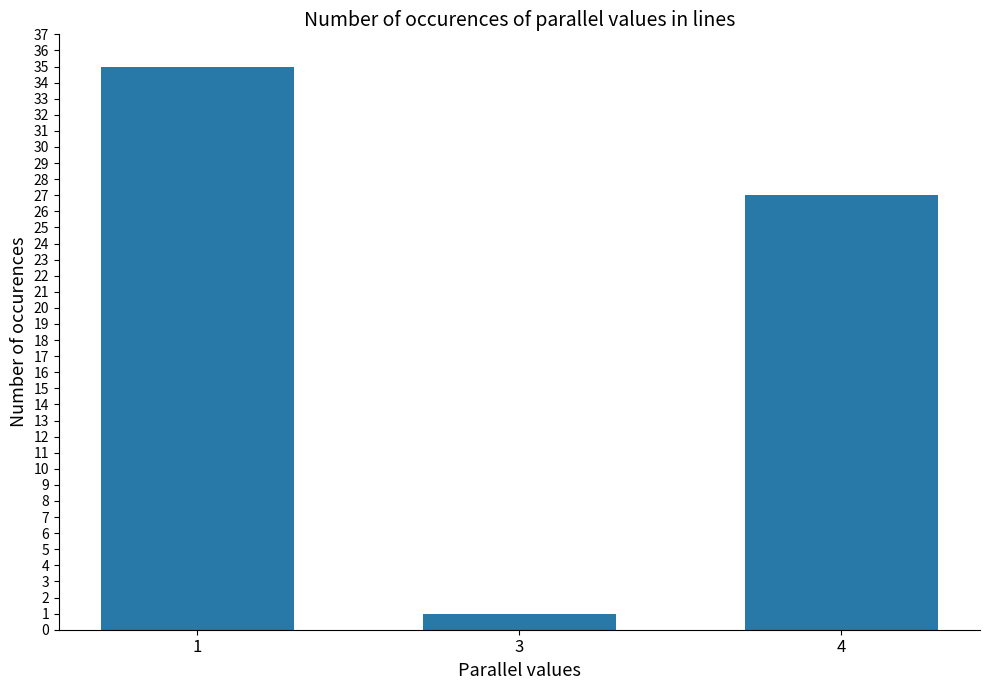

What is the ratio of the value at 1 to the value at 4?

1.3